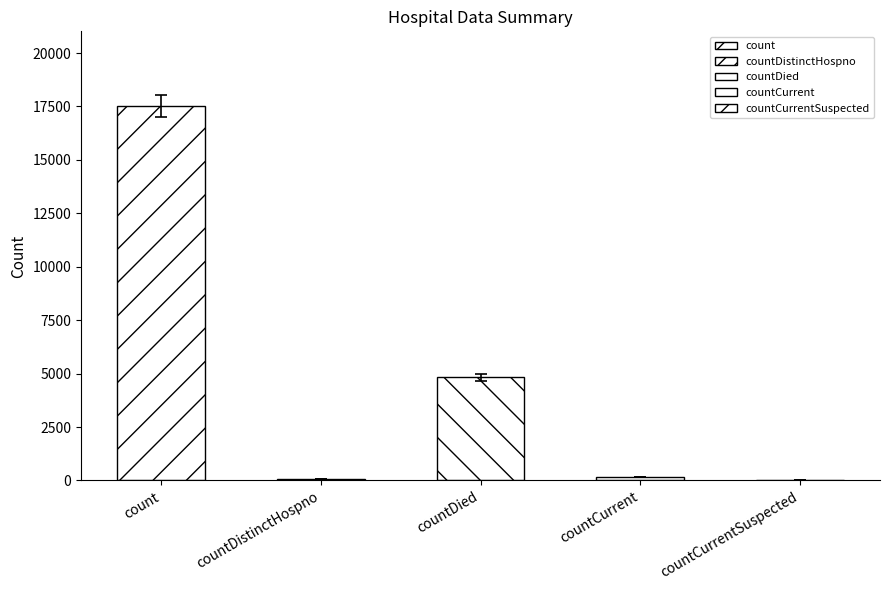

The chart shows a value of 70 at countDistinctHospno. True or false?

True